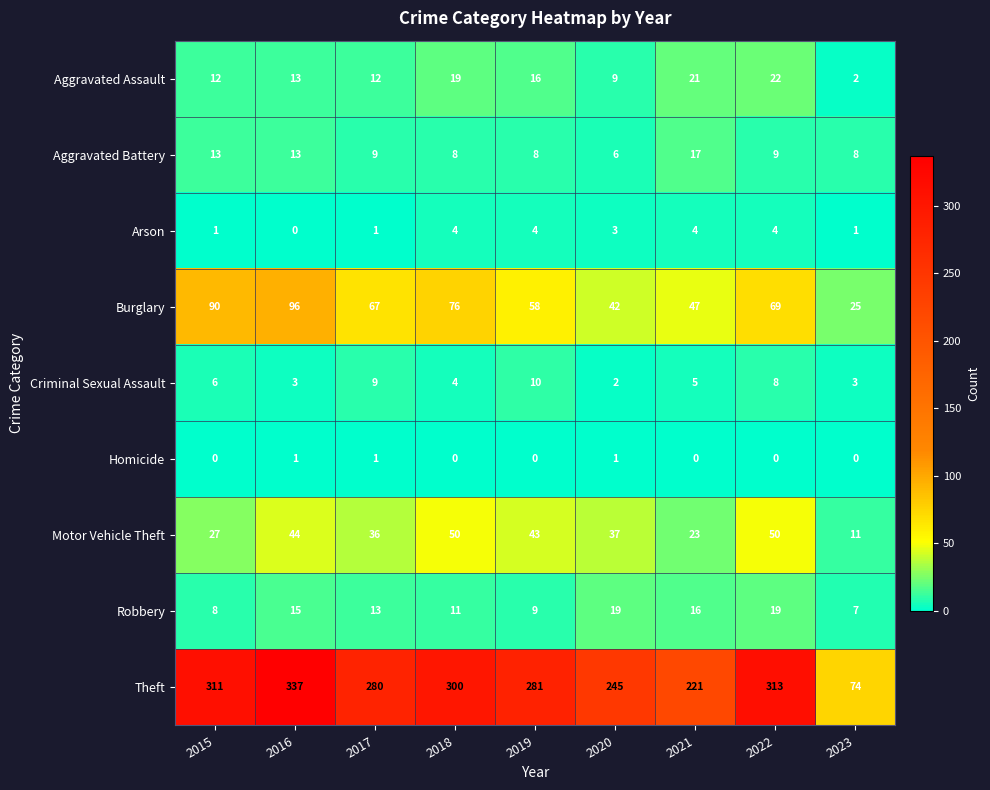

What is the spread (max minus min) of values at 2020?

244